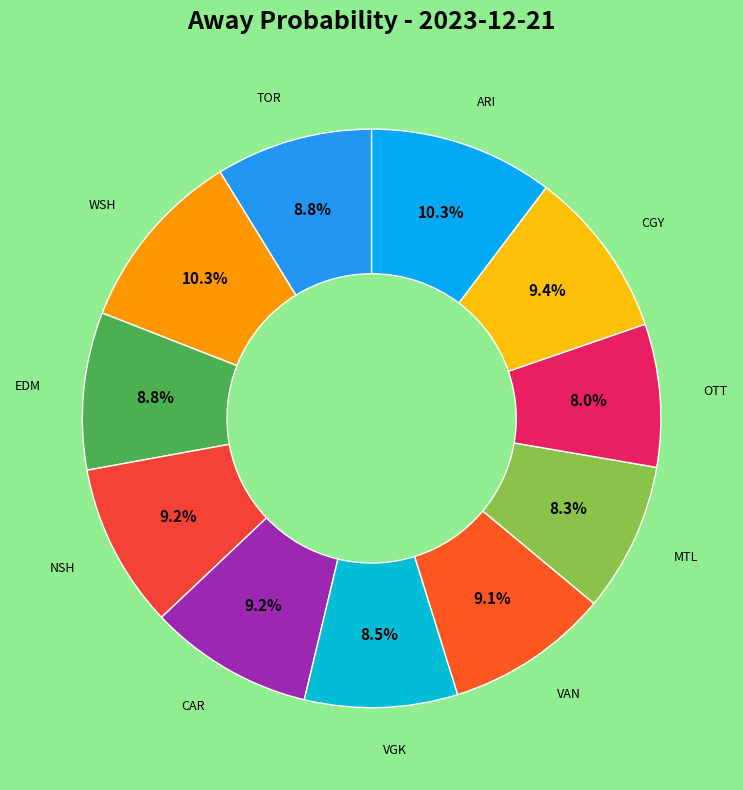

How many slices are in this pie chart?

11